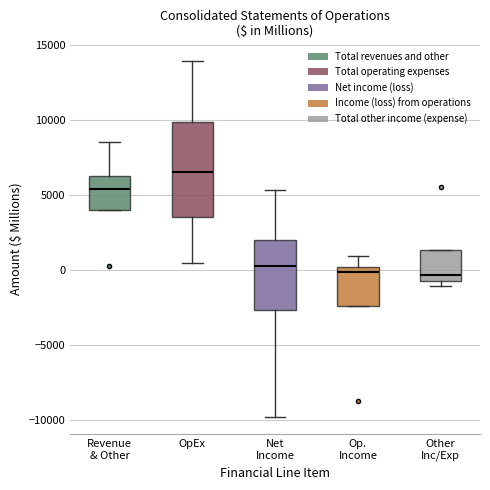

Comparing the boxes themselves (not the whiskers), which one is the tallest?

OpEx